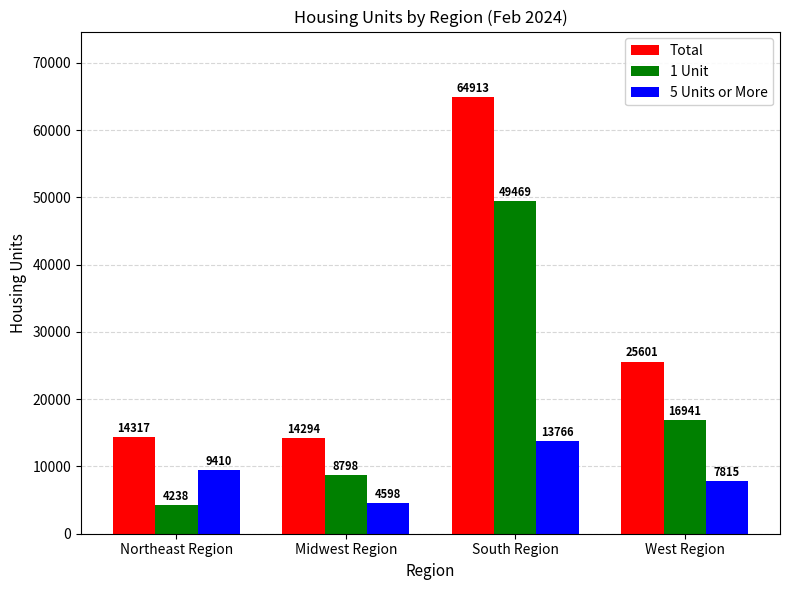

Is it true that Total equals 37489 at West Region?

False